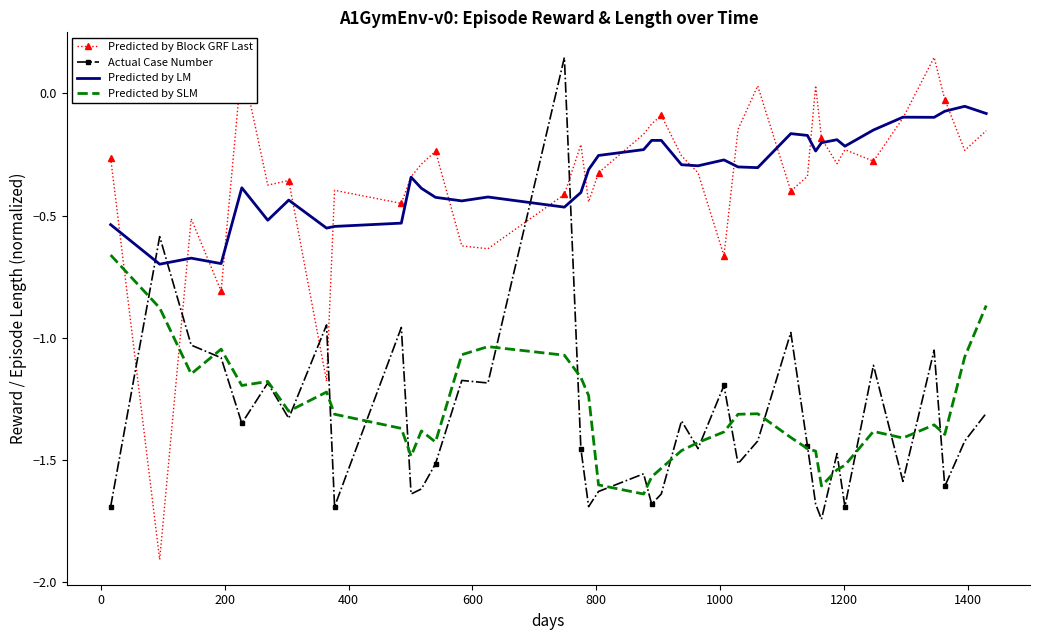

Which series has the largest range (max minus min)?

Predicted by Block GRF Last